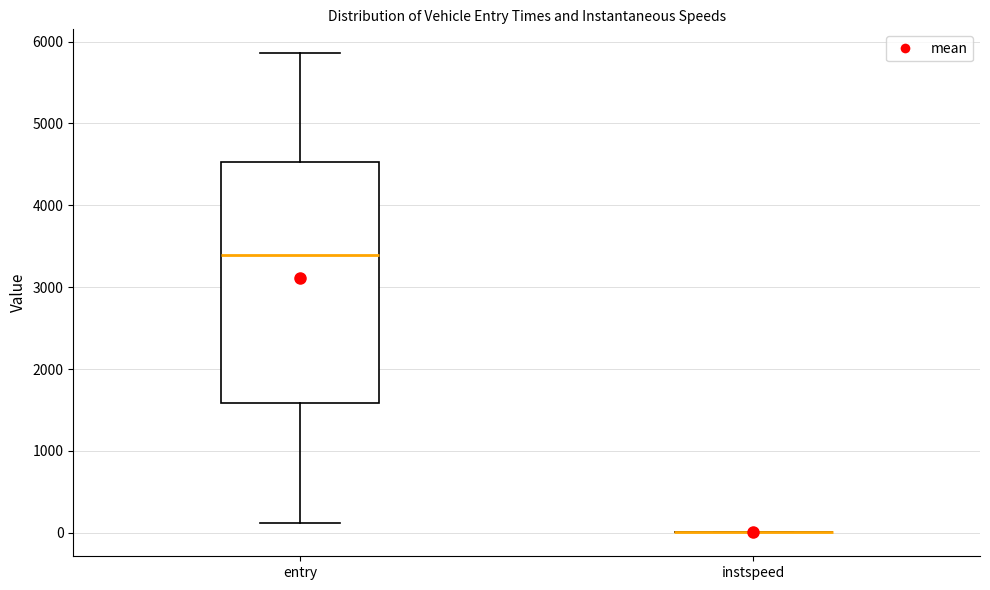

Reading left to right, read every box against the y-axis: the position of its median line, the range the box covers, and the ends of its whiskers. The values are not printed on the chart, so give them approximately, as read against the axis.

entry: median 3400, box 1600 to 4500, whiskers 100 to 5900
instspeed: box collapsed to a line at 0, whiskers 0 to 0